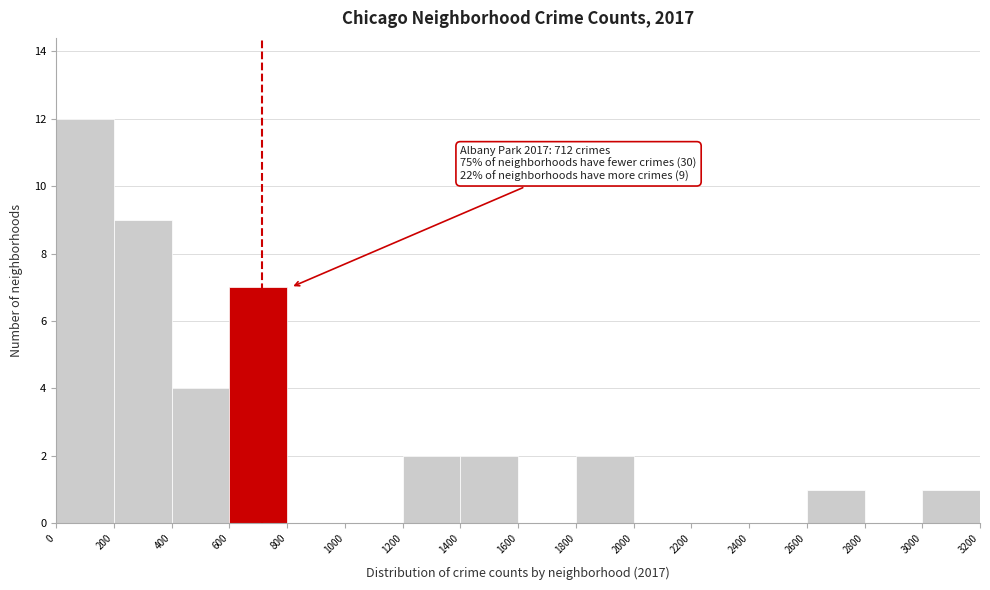

Which range on the x-axis has the tallest bar?

0 to 200